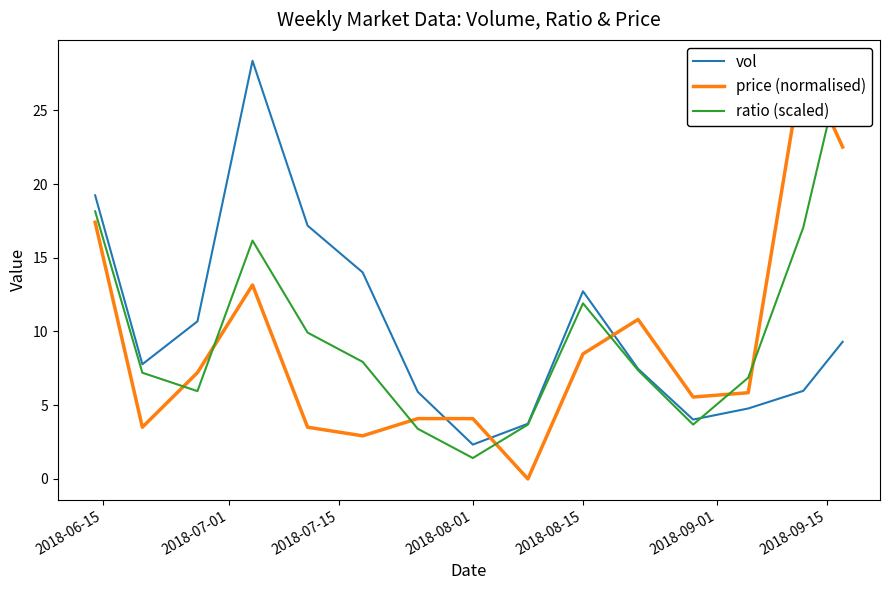

The vol series shows 3.8 at 2018-08-01. True or false?

False